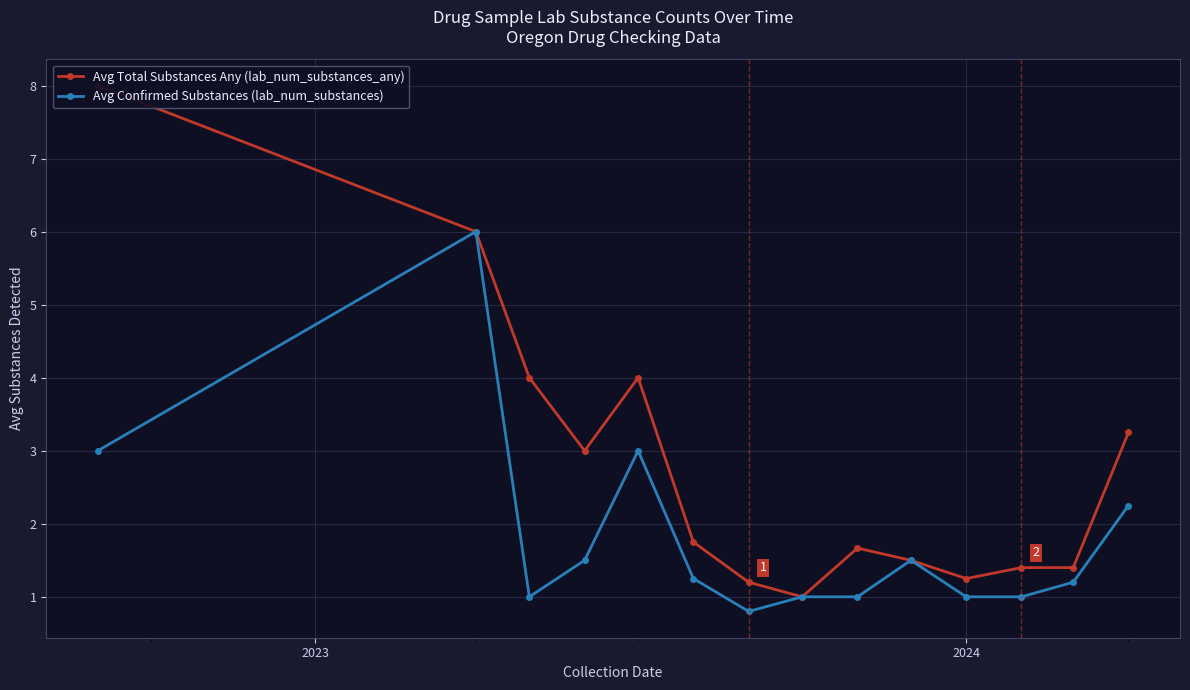

In Avg Confirmed Substances (lab_num_substances), how many points are lower than both neighbors (excluding endpoints)?

2